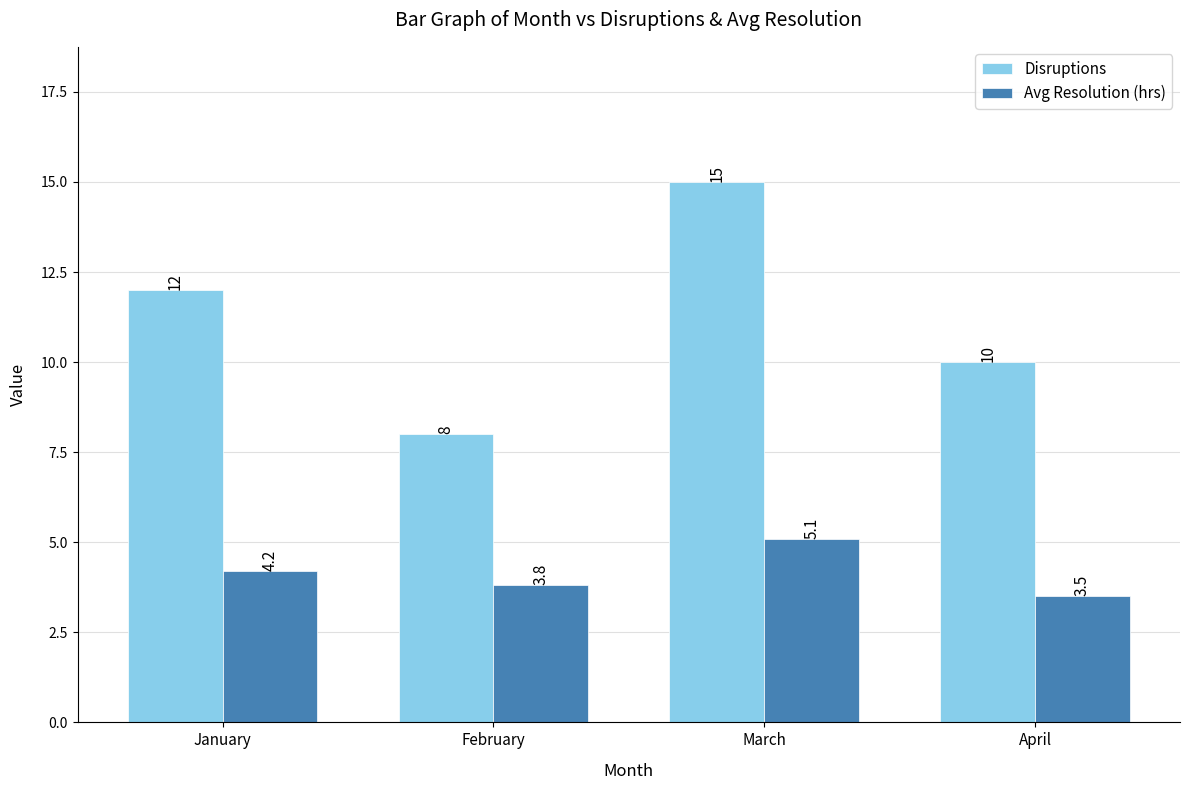

Which category has the lowest value in the Disruptions series?

February